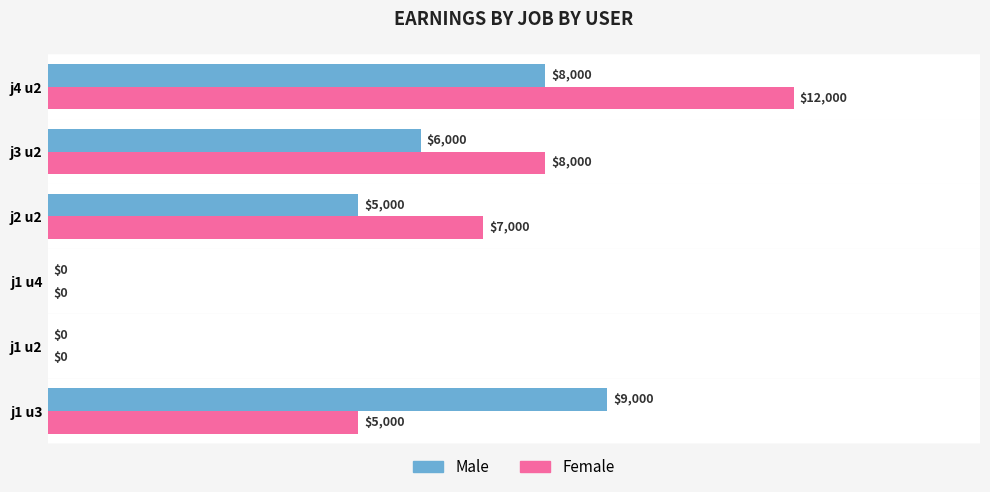

What is the approximate value of Female at j4 u2, to the nearest 10?

12000